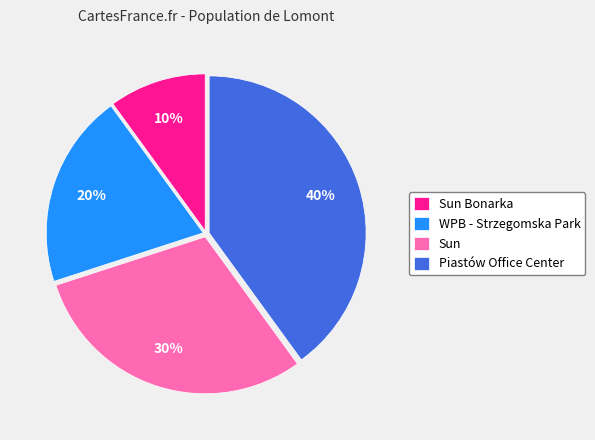

The Piastów Office Center slice represents 45% of the pie. True or false?

False